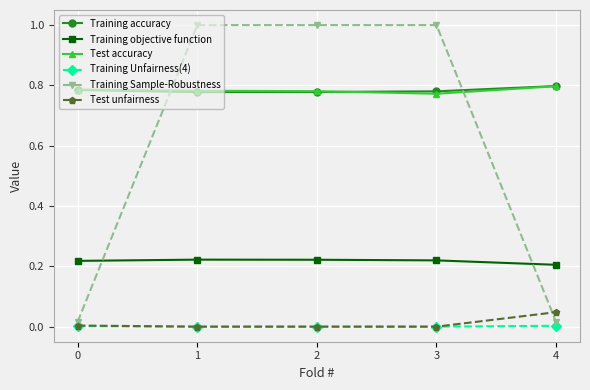

What is the greatest value displayed?

1.0